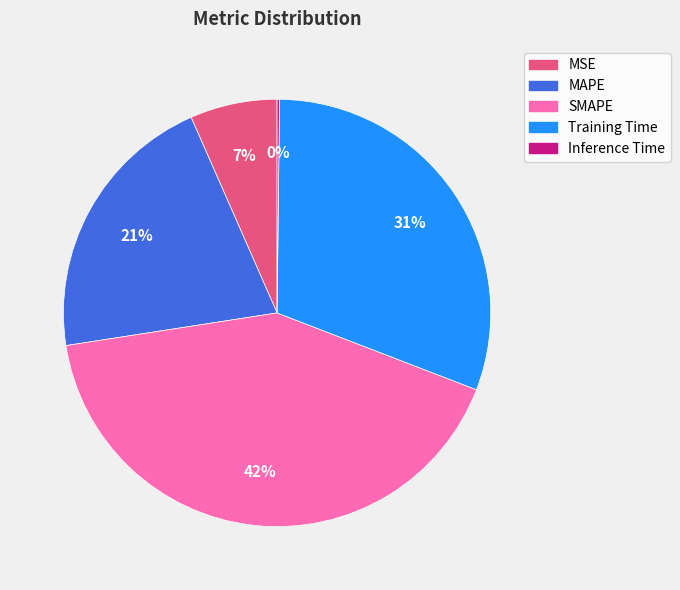

To the nearest percent, what percentage of the pie is MAPE?

21%